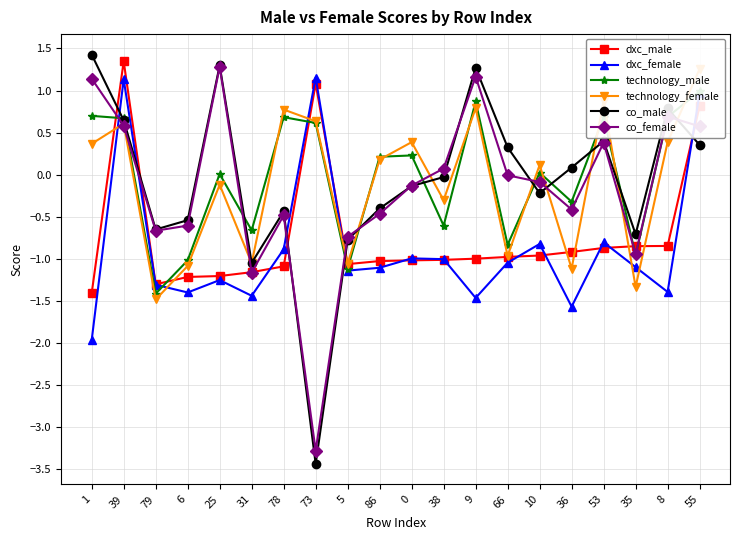

Between which two adjacent categories do technology_female and dxc_male first intersect?

1 and 39